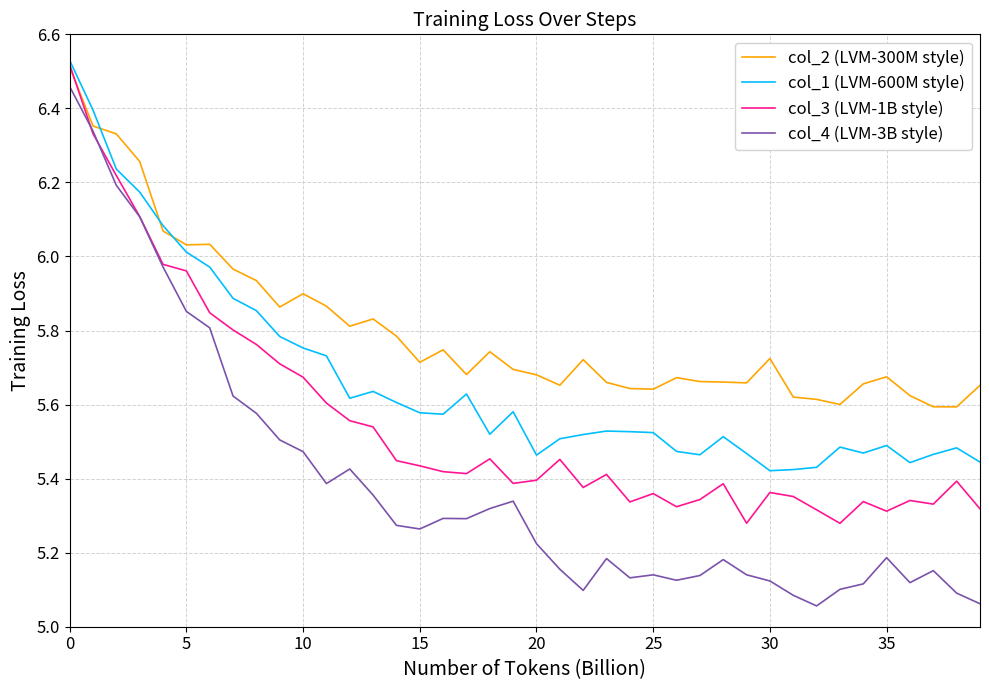

Which series has the largest total across all categories?

col_2 (LVM-300M style)